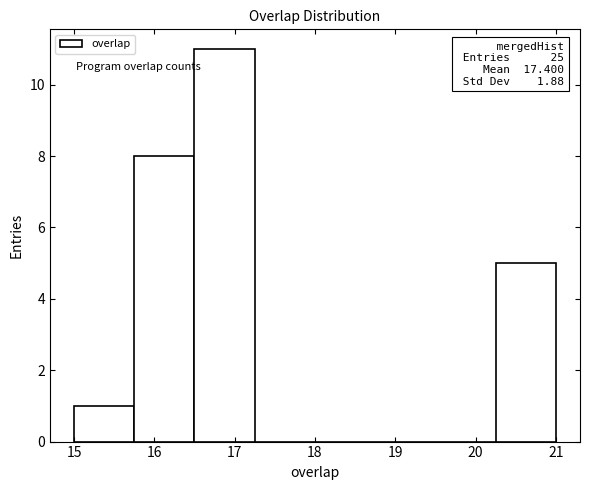

Which range on the x-axis has the tallest bar?

16.50 to 17.25